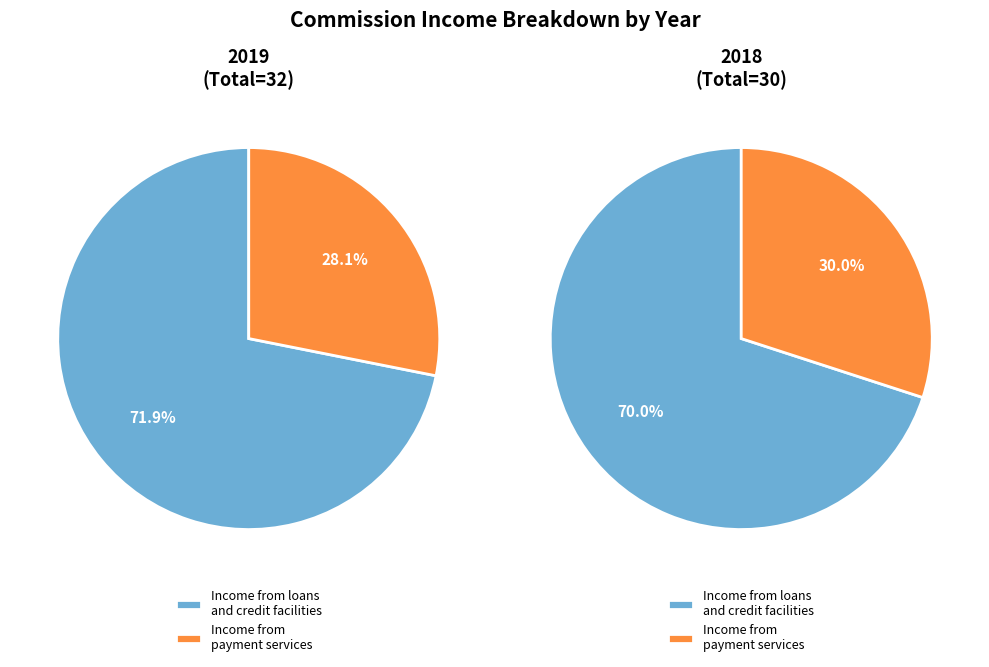

Is it true that Income from payment 2019 is 6% of the pie?

False